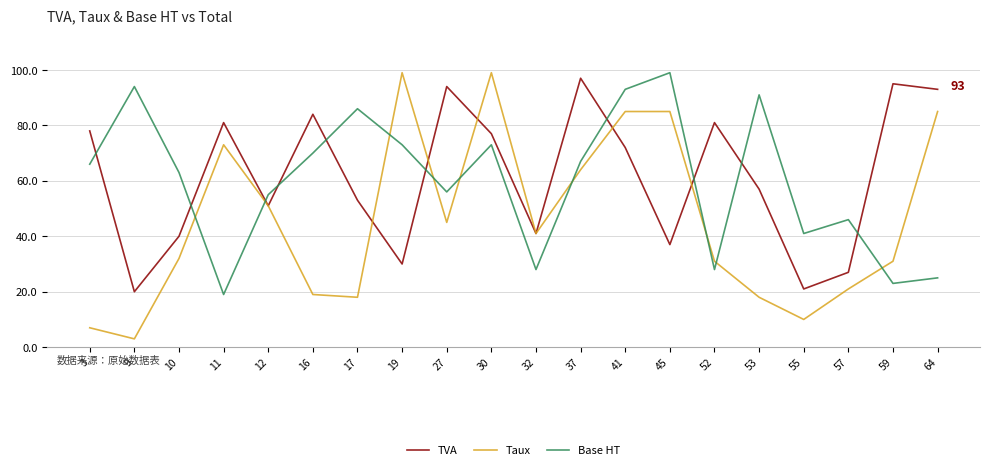

What is the greatest value displayed?

99